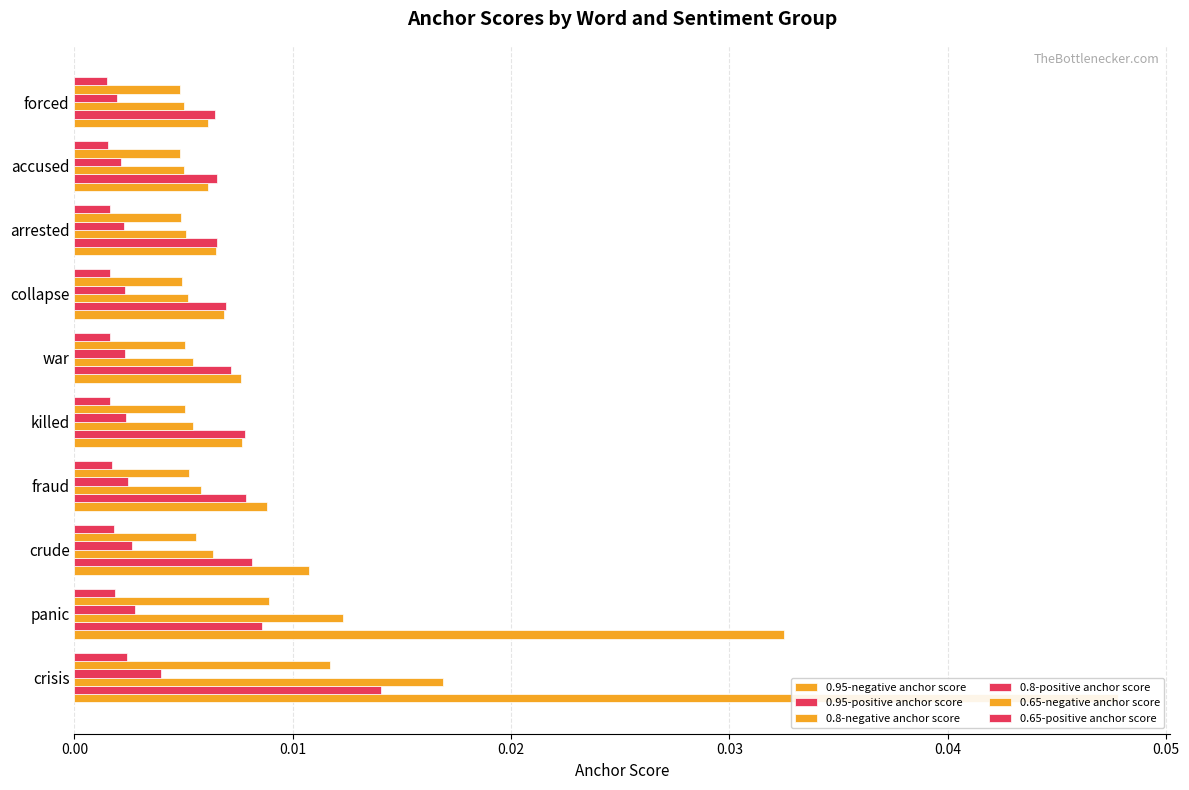

Between killed and forced, which series saw the biggest shift?

0.95-negative anchor score